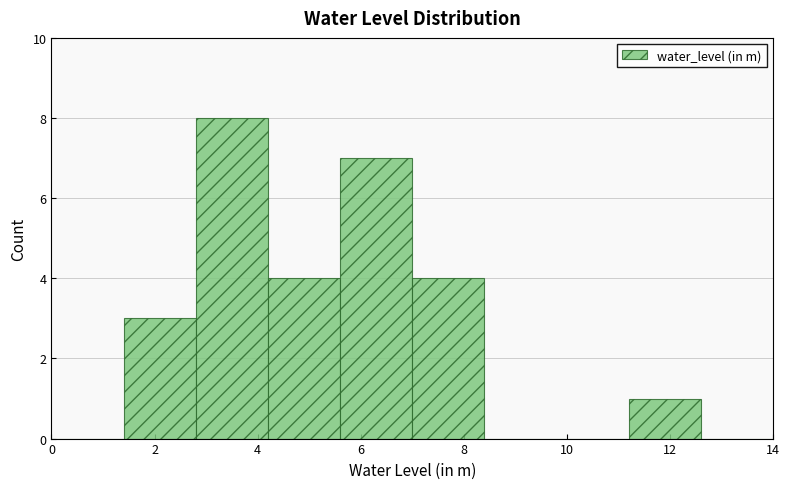

Which range on the x-axis has the tallest bar?

2.8 to 4.2